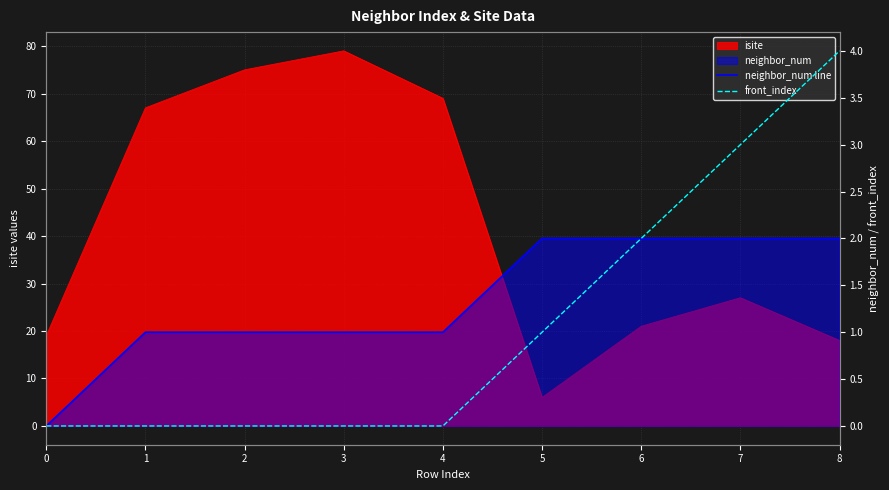

List the labels in order of neighbor_num line value, smallest first.

0, 1, 2, 3, 4, 5, 6, 7, 8